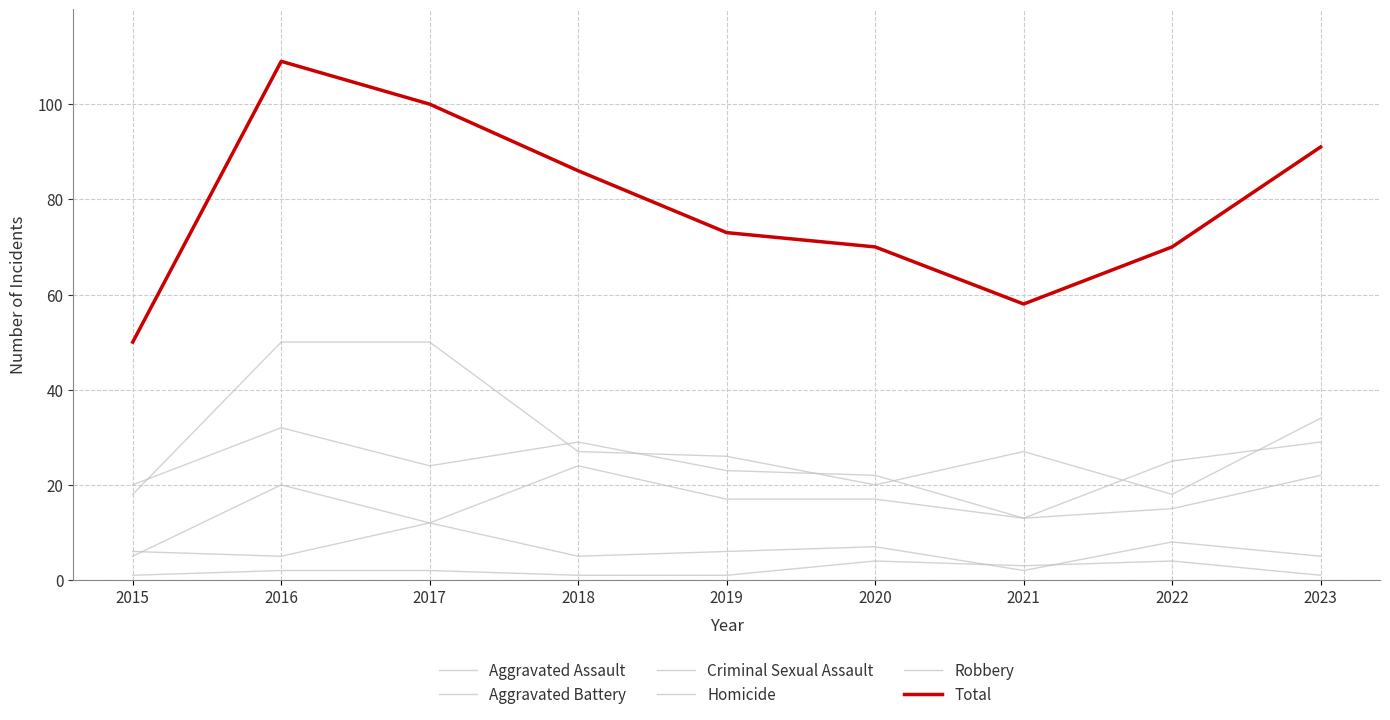

Does the chart have visible grid lines?

Yes